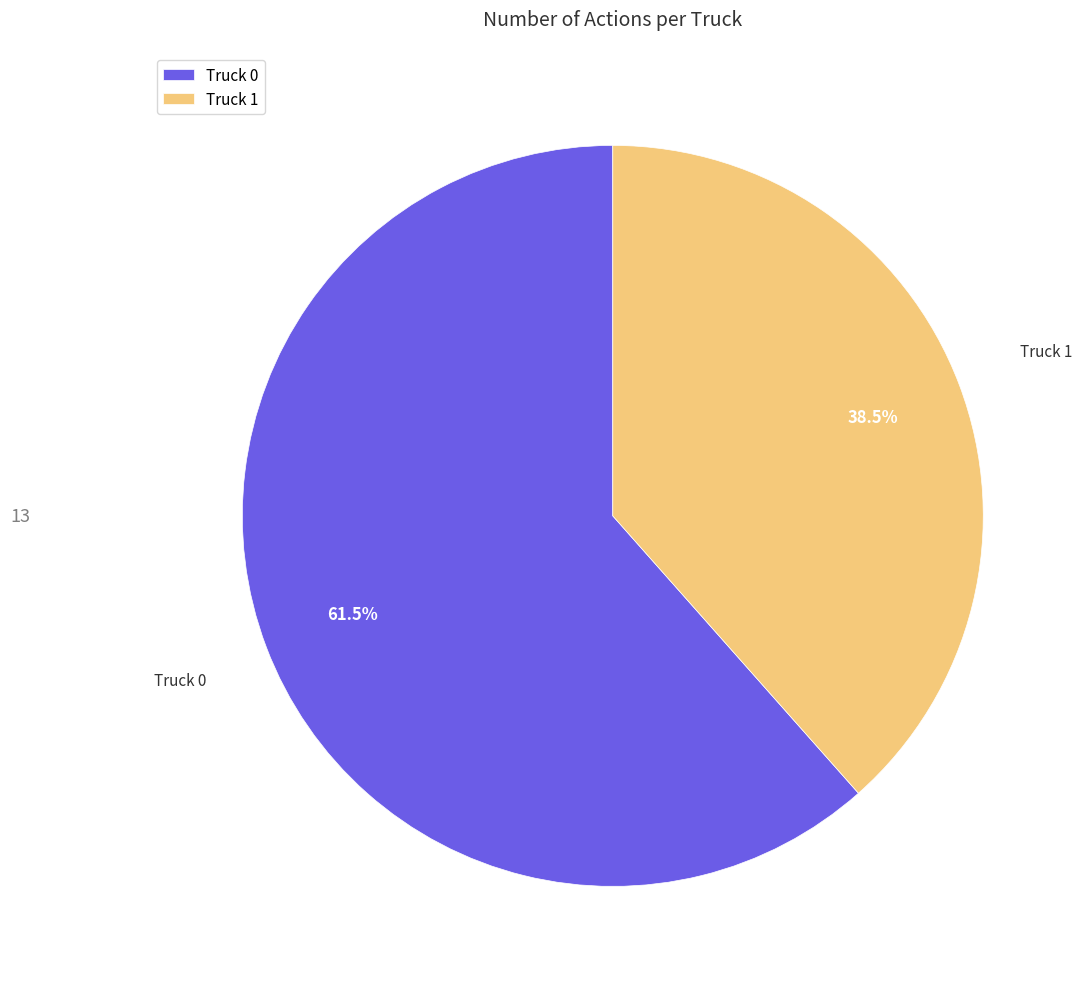

Which slice is the largest?

Truck 0